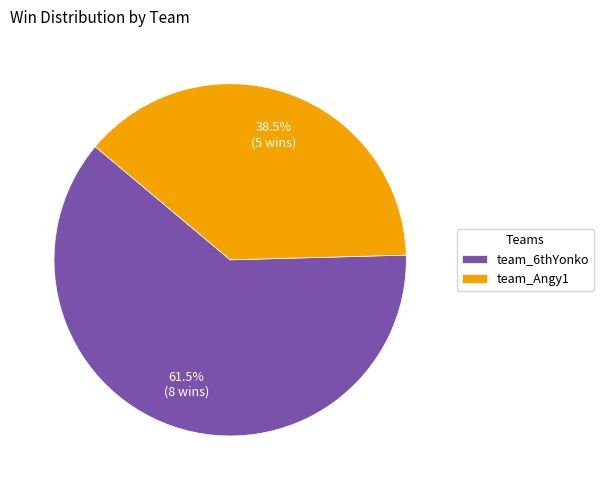

Rank the categories by value from highest to lowest.

team_6thYonko, team_Angy1